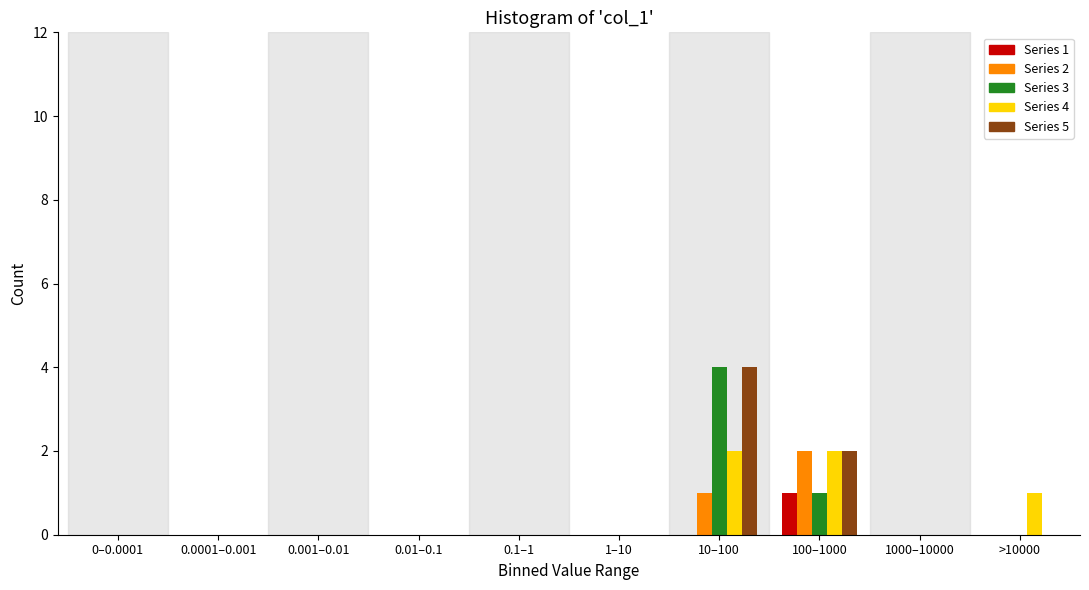

At which category is the sum across all series the highest?

10–100